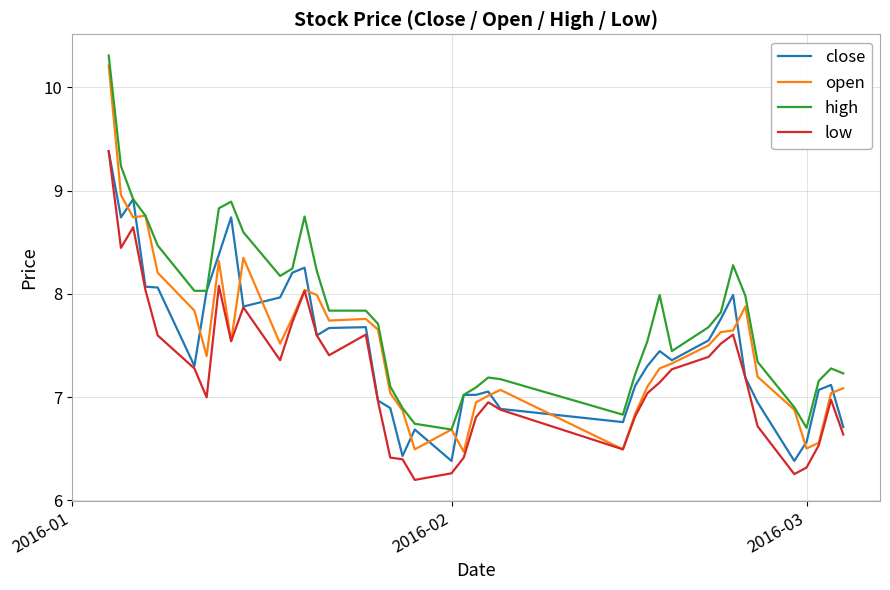

True or false: low and high cross at least once.

False